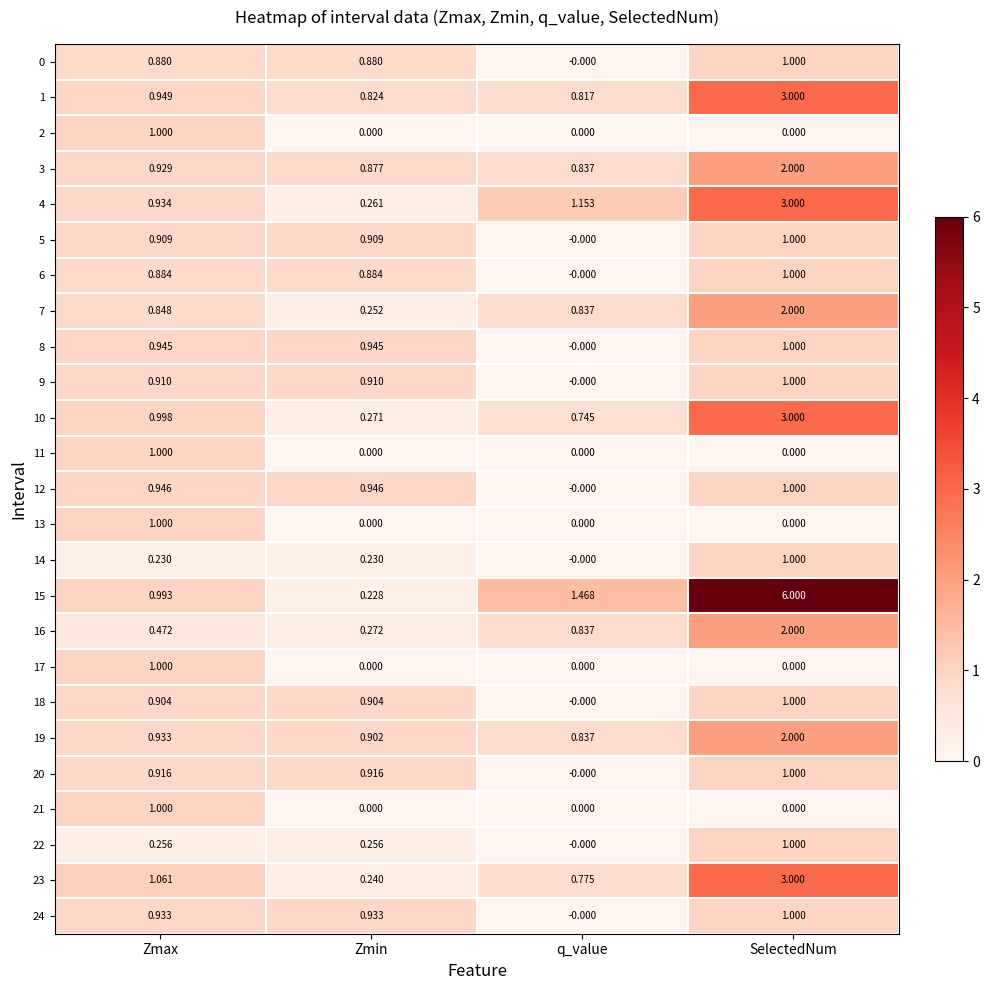

At which label does 12 reach its peak?

SelectedNum